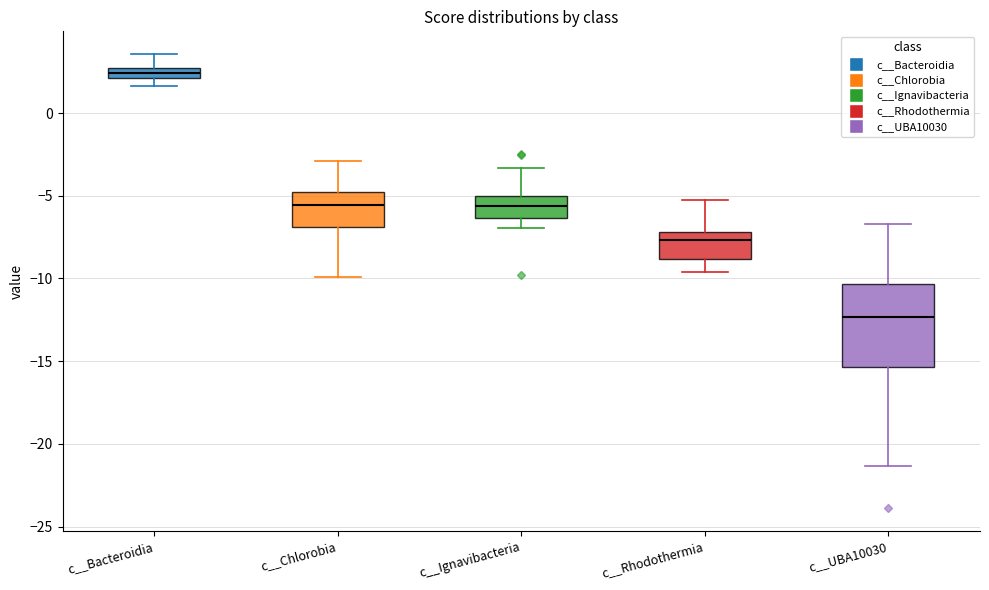

Comparing the boxes themselves (not the whiskers), which one is the tallest?

c__UBA10030